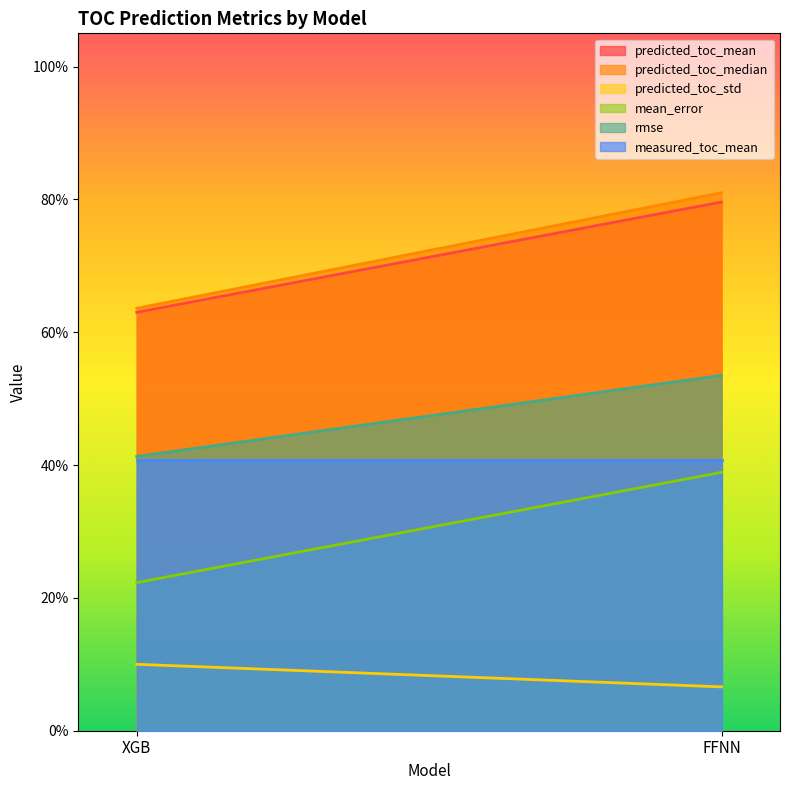

Which series has the largest range (max minus min)?

predicted_toc_median